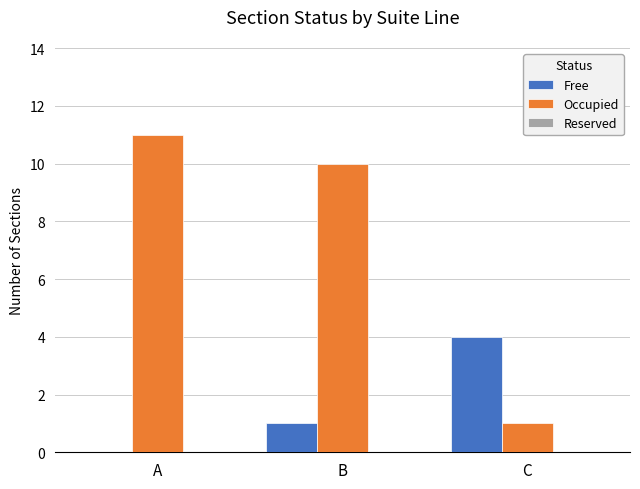

Which series has the largest total across all categories?

Occupied